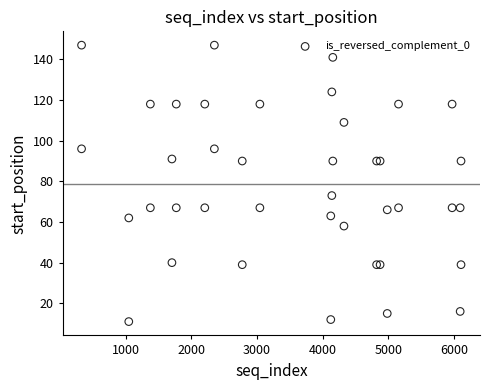

What Y value in the scatter plot is closest to 79?

73